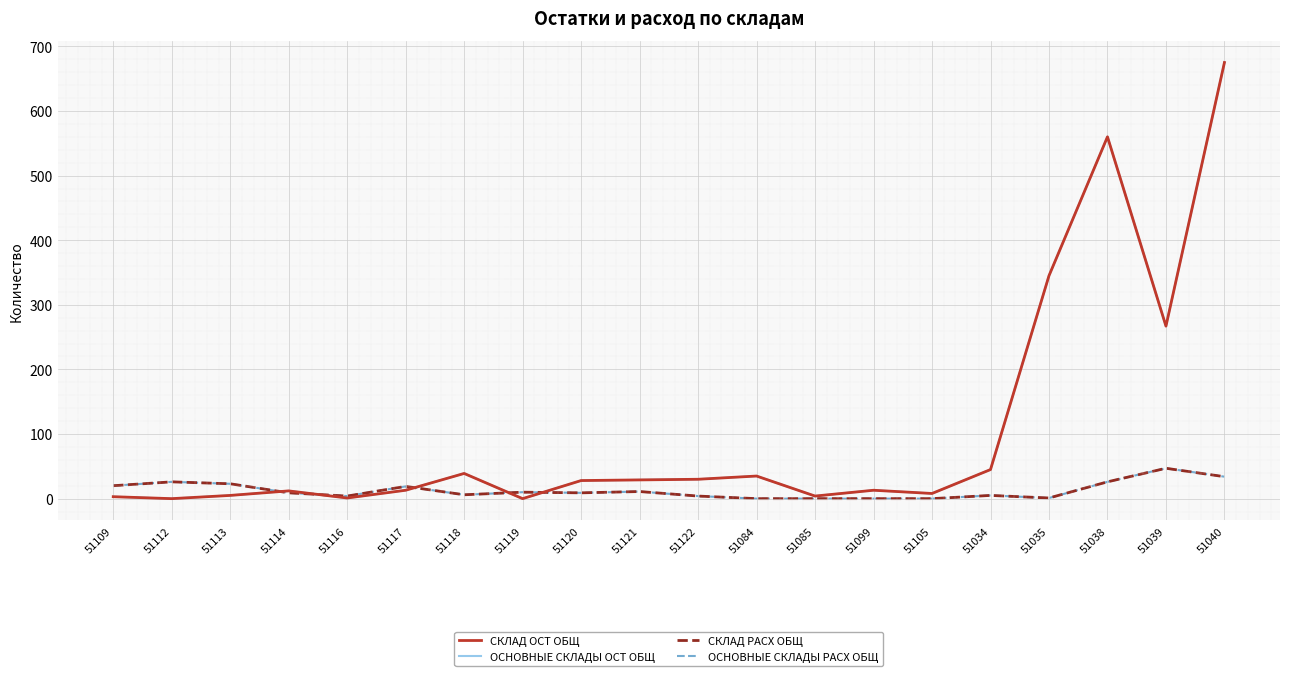

Is this an area chart (filled region under the line)?

No